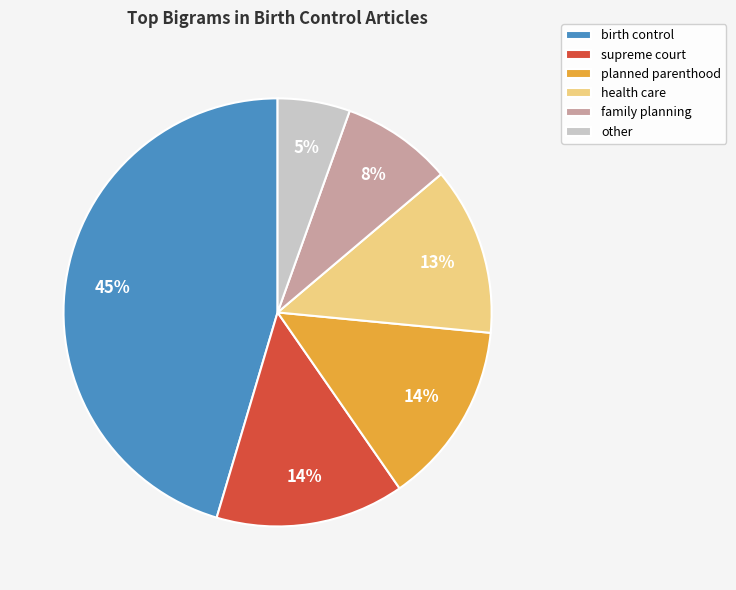

What is the smallest slice in the pie chart?

other